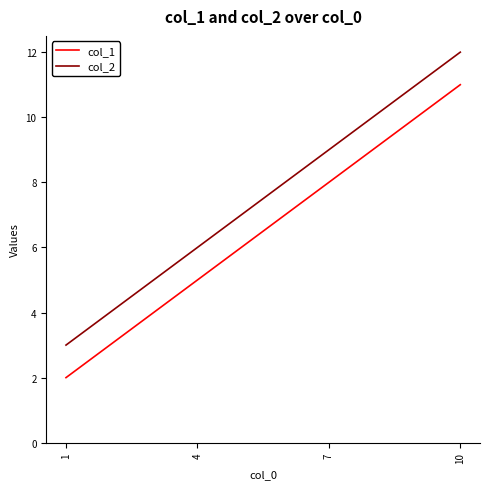

What is the difference between the second highest and second lowest values in the col_1 series?

3